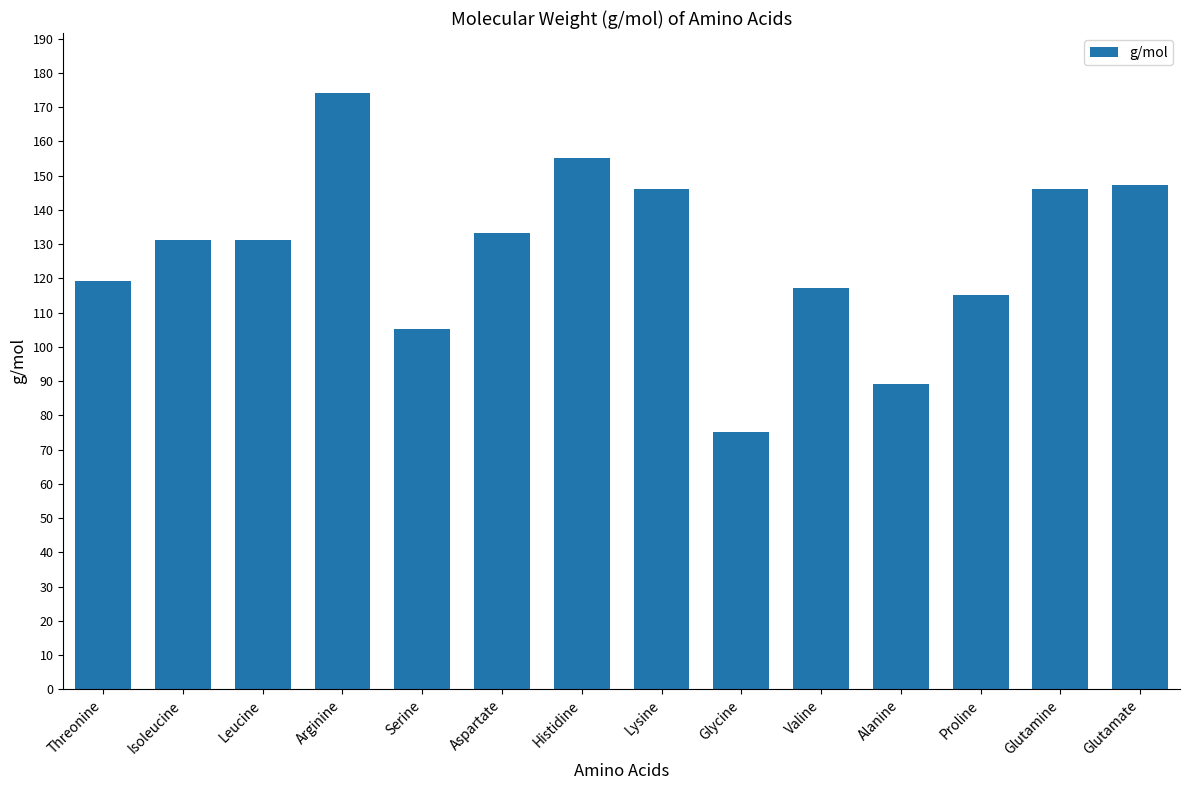

Which category has the highest value across all series?

Arginine